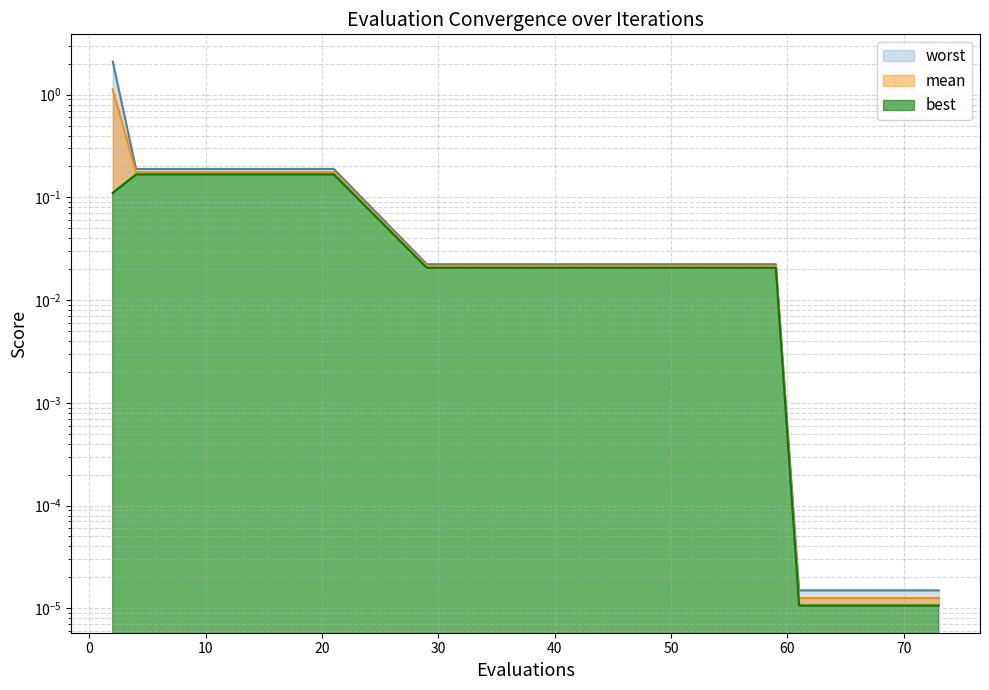

Reading left to right, transcribe all the data shown in this chart.

mean: 2=1.1	4=0.2	9=0.2	15=0.2	21=0.2	29=0.0	35=0.0	41=0.0	50=0.0	59=0.0	61=0.0	65=0.0	68=0.0	71=0.0	73=0.0
best: 2=0.1	4=0.2	9=0.2	15=0.2	21=0.2	29=0.0	35=0.0	41=0.0	50=0.0	59=0.0	61=0.0	65=0.0	68=0.0	71=0.0	73=0.0
worst: 2=2.1	4=0.2	9=0.2	15=0.2	21=0.2	29=0.0	35=0.0	41=0.0	50=0.0	59=0.0	61=0.0	65=0.0	68=0.0	71=0.0	73=0.0